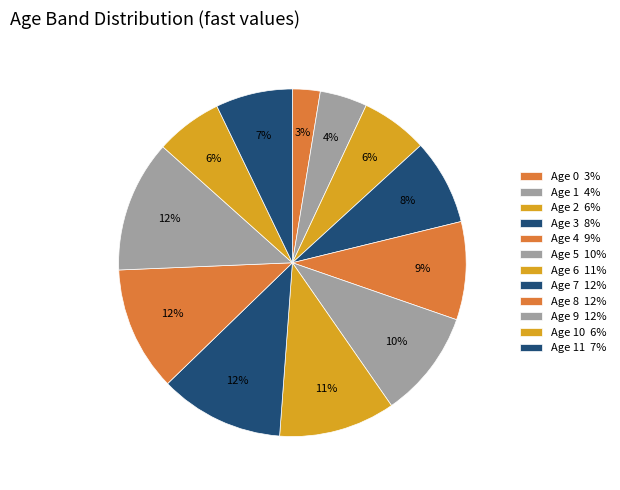

How many segments does this pie chart have?

12